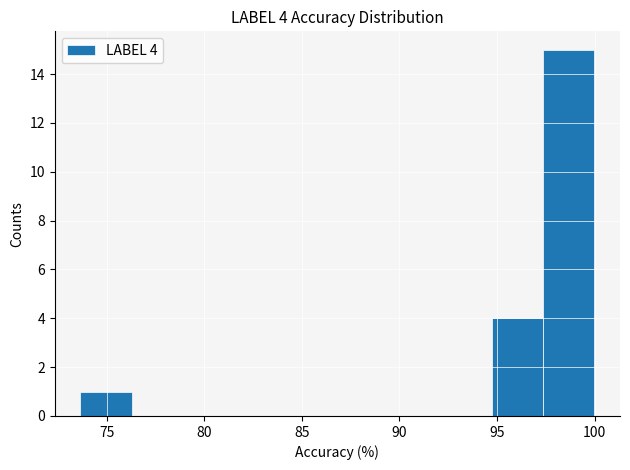

Over which range of the x-axis is the bar tallest?

97.5 to 100.0